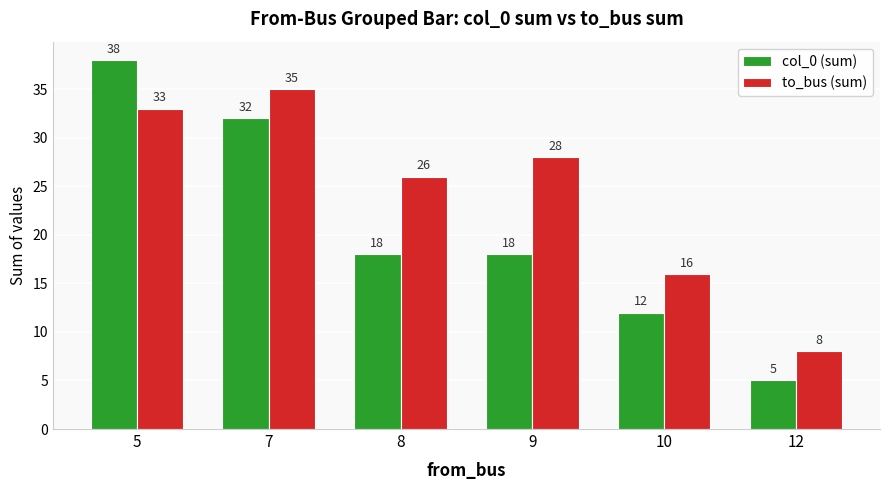

What is the sum of all to_bus (sum) values?

146